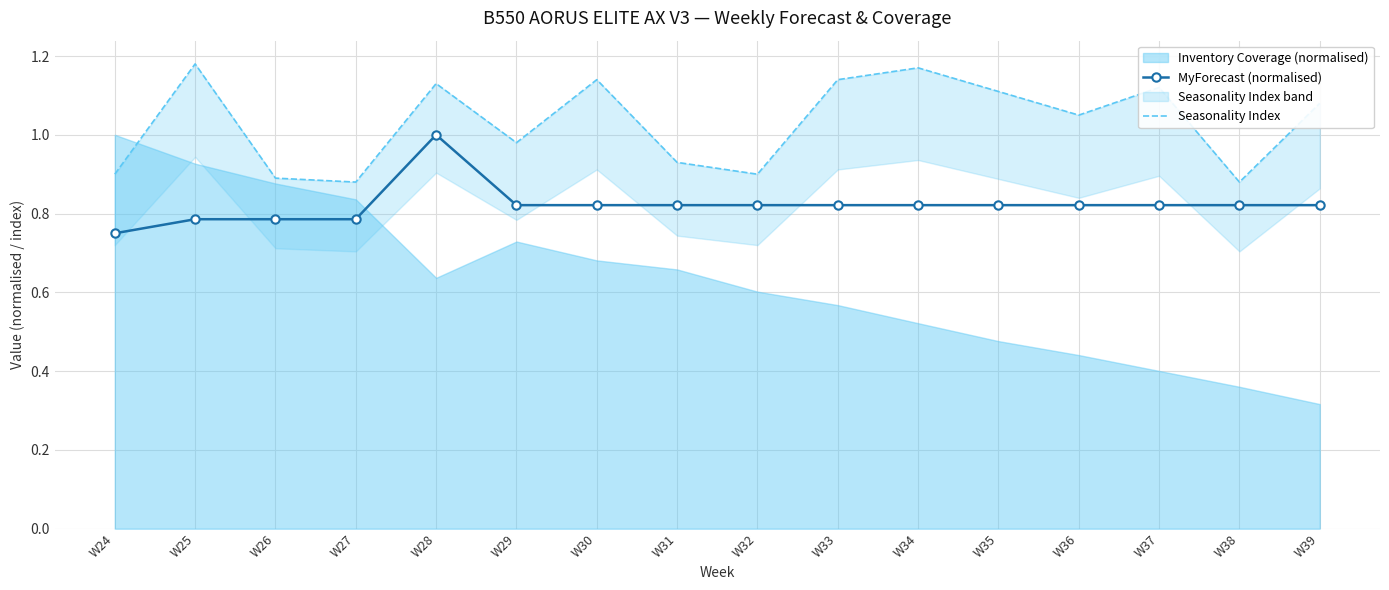

Which category has the lowest value in the MyForecast (normalised) series?

W24